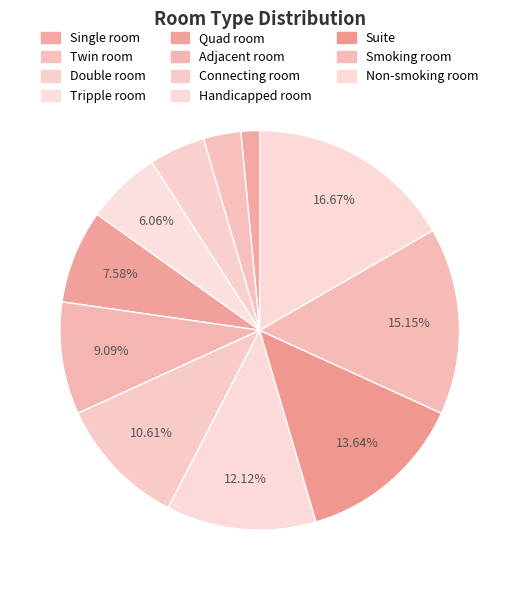

To the nearest percent, what is the difference between the largest and smallest slice percentages?

15%